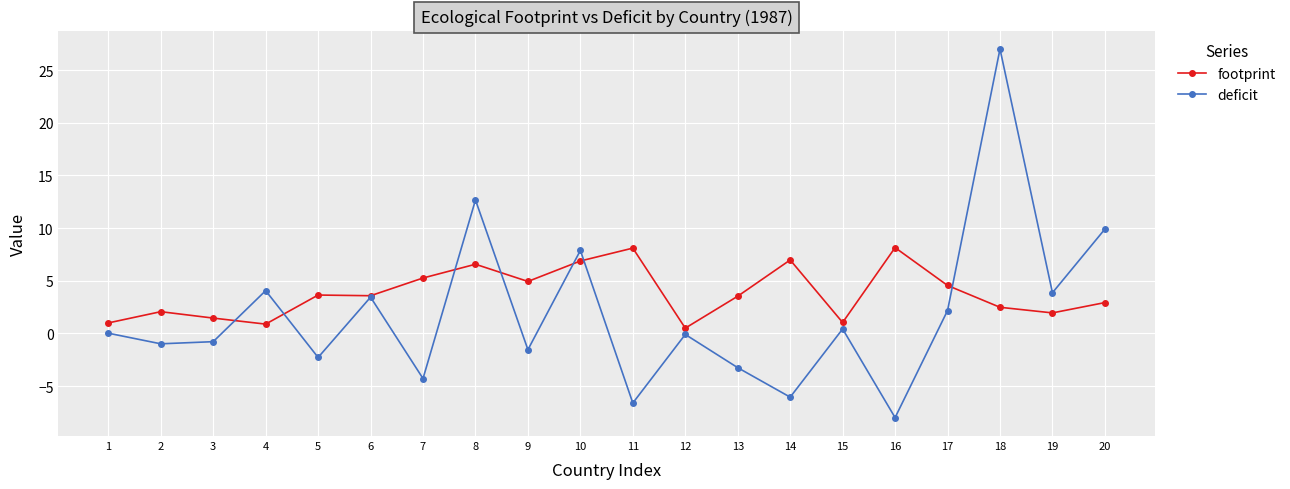

List the series in order of their overall mean, highest first.

footprint, deficit